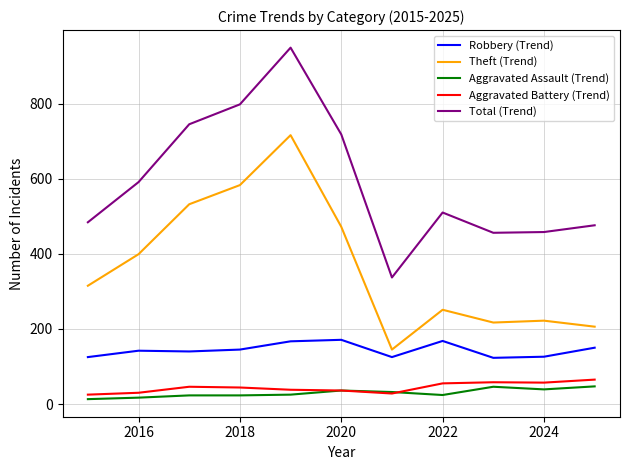

Which series has the widest spread of values?

Total (Trend)